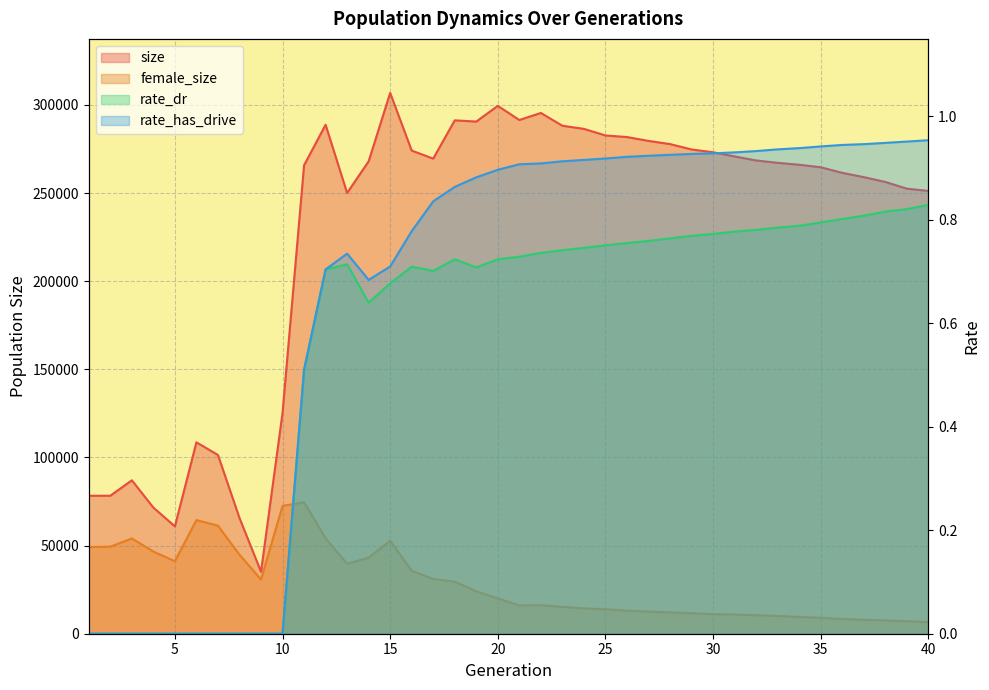

Which series has the largest total across all categories?

size